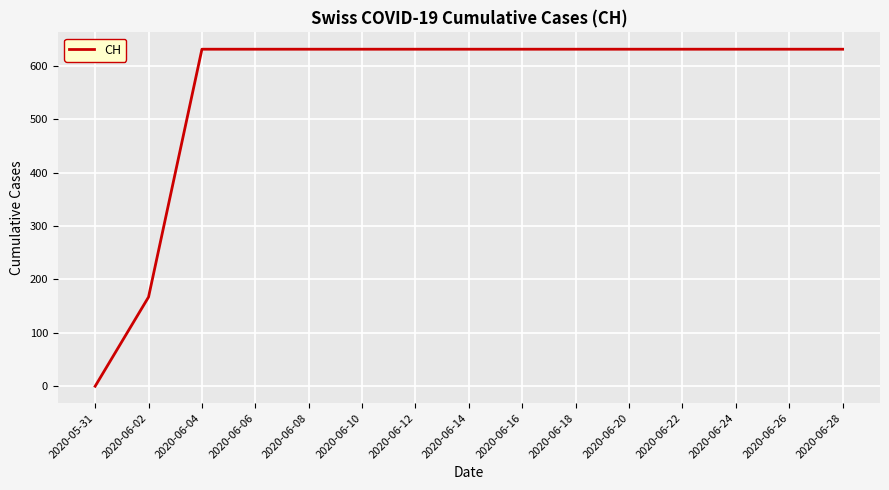

Does the chart display data point markers on the line(s)?

No